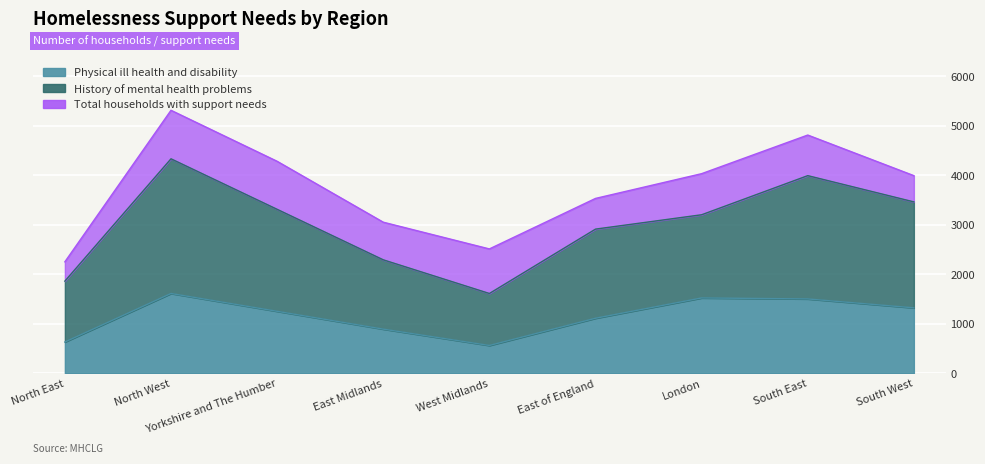

How many interior local valleys does the History of mental health problems series have?

1